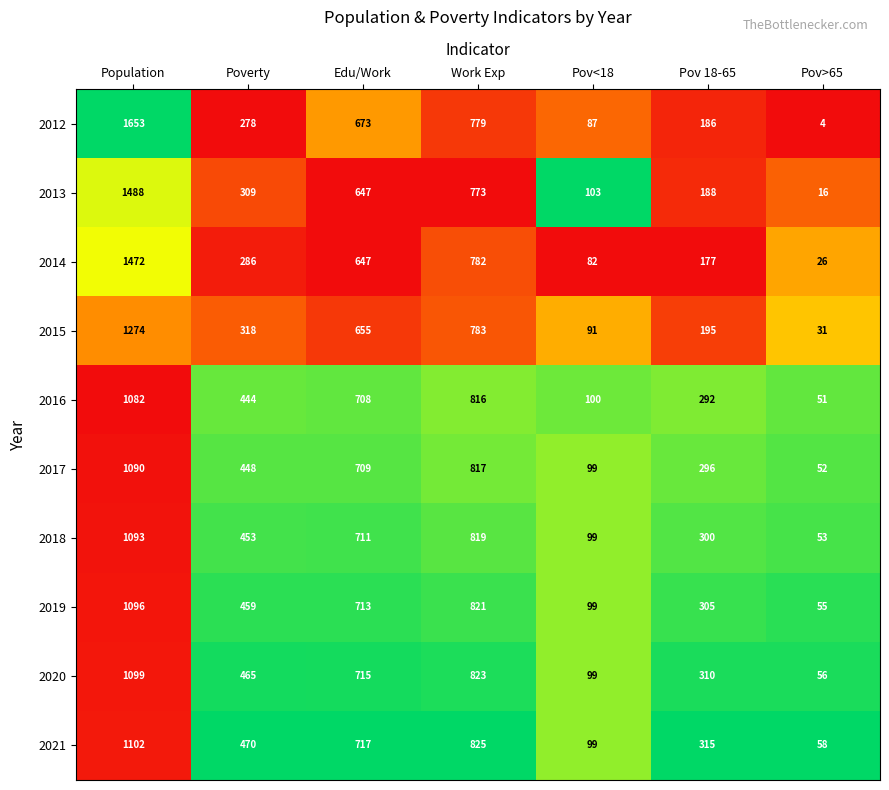

What is the difference between the 2014 values at Pov>65 and Work Exp?

756